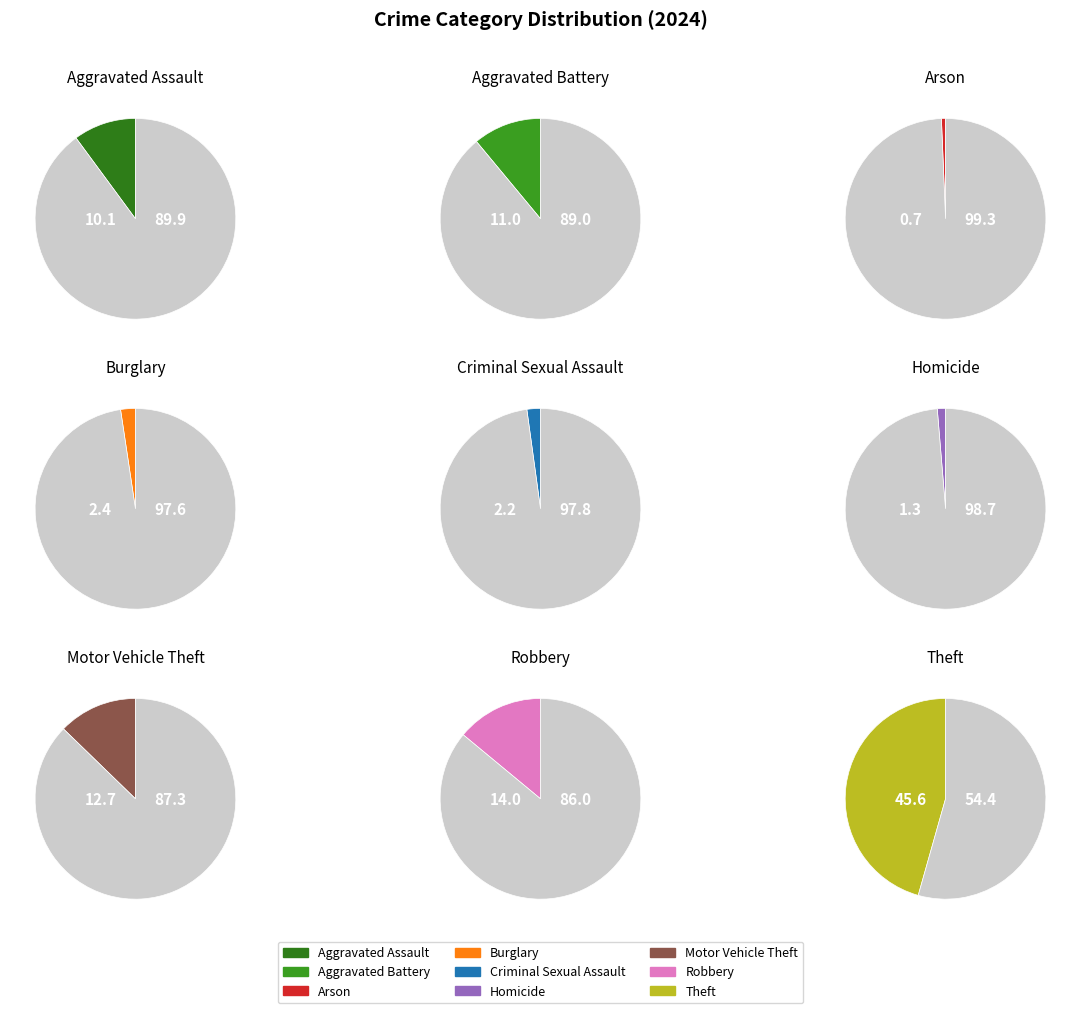

What is the ratio of the value at Burglary to the value at Theft?

0.1